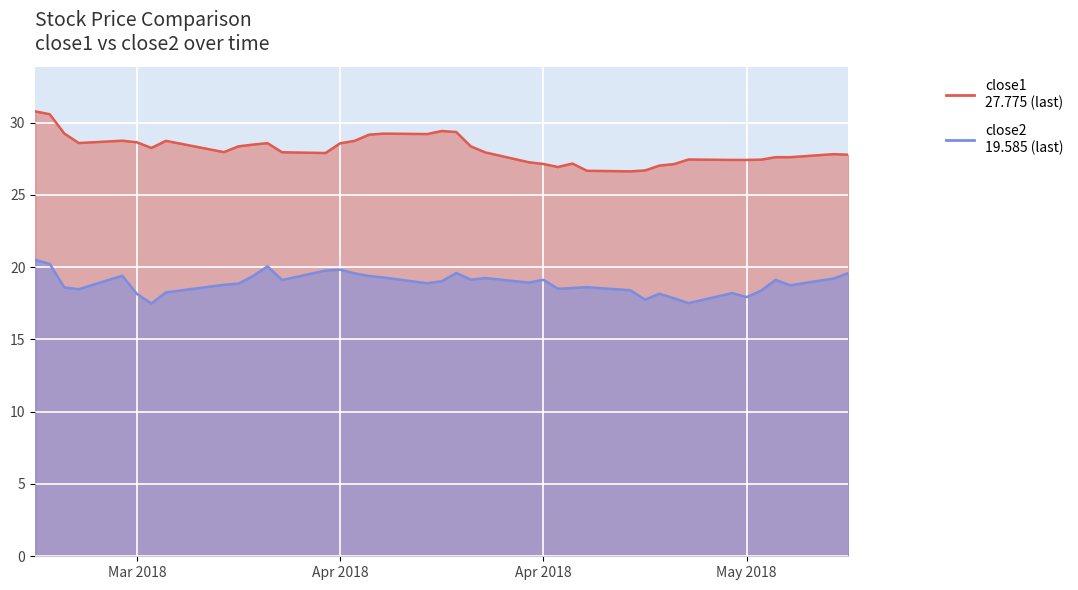

What is the difference between the maximum and second lowest values in the close2 series?

3.0